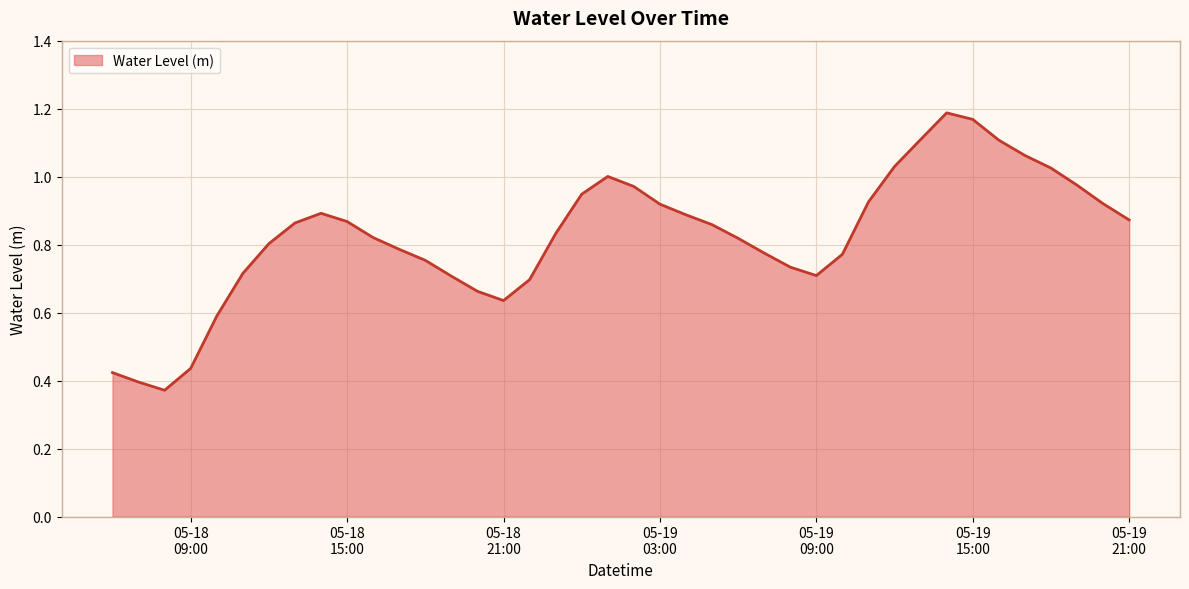

What is the label of the 28th point from the right?

2023-05-18 18:00:00